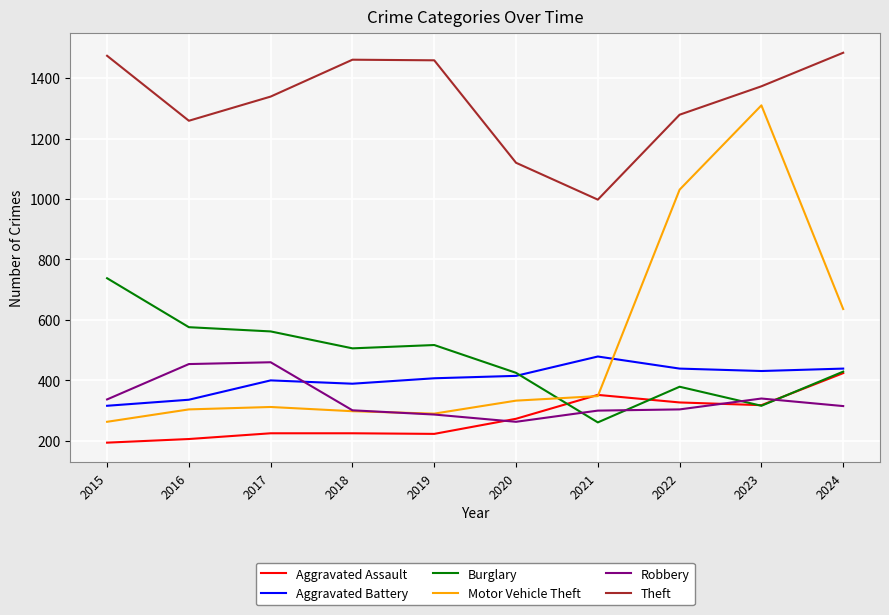

Does the chart display data point markers on the line(s)?

No